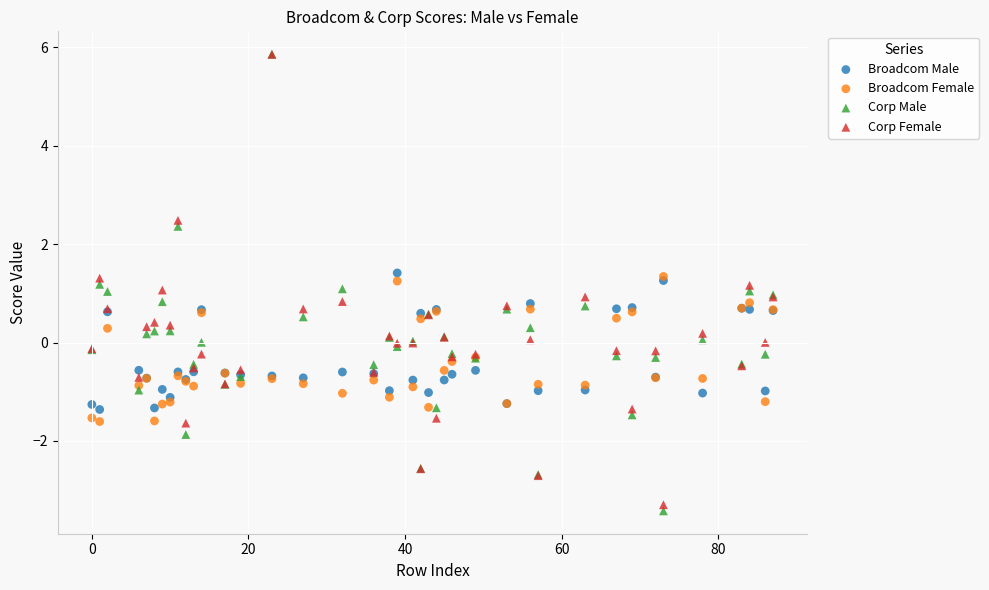

What are all the series names shown in the legend?

Broadcom Male, Broadcom Female, Corp Male, Corp Female